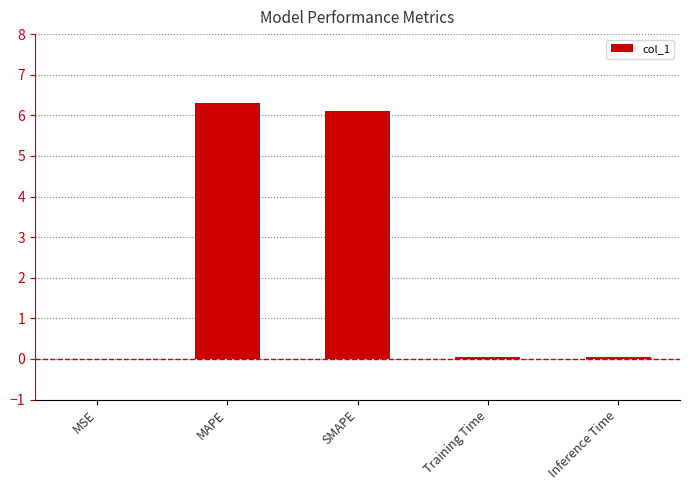

Read the value at SMAPE.

6.1